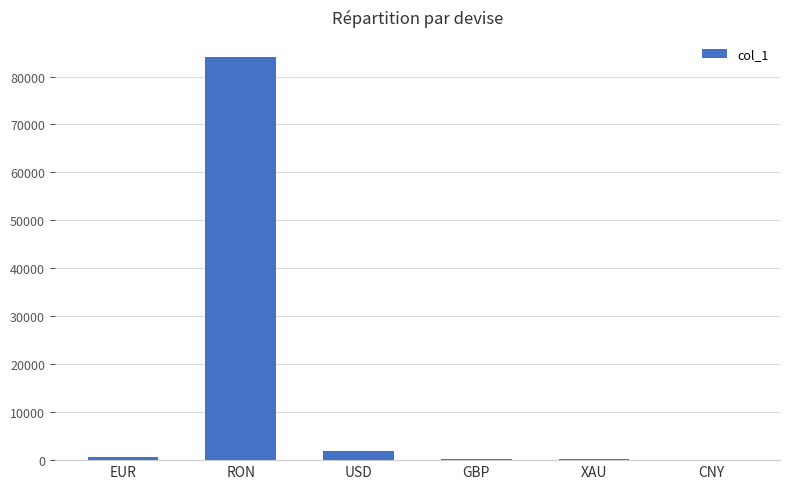

True or false: the data shows 115067.2 at RON.

False